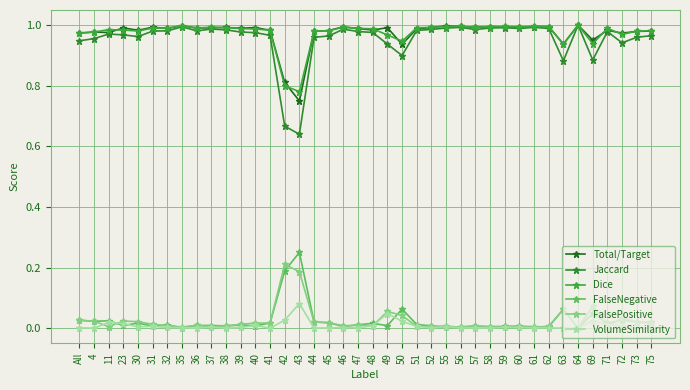

What value does the Jaccard series have at 47?

1.0